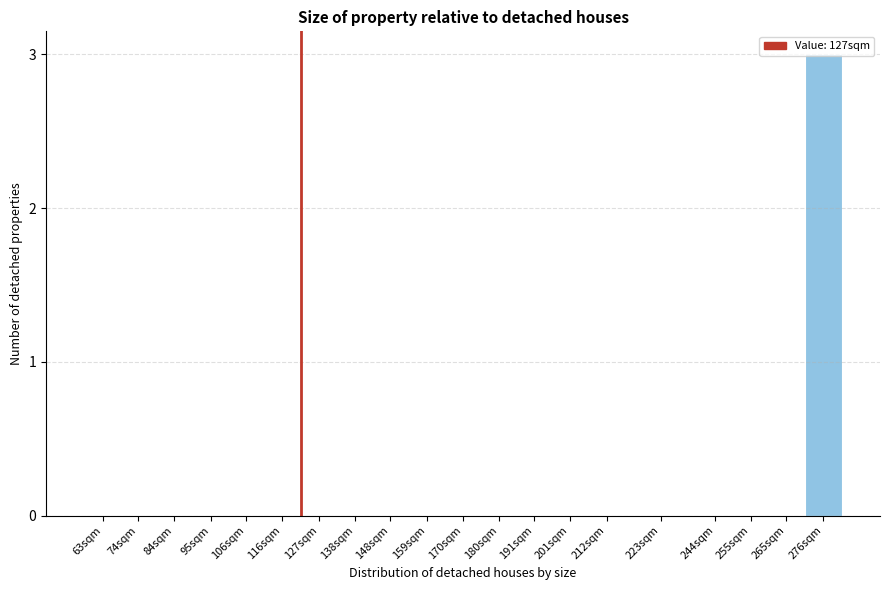

What is the change in value from 138sqm to 276sqm?

+3